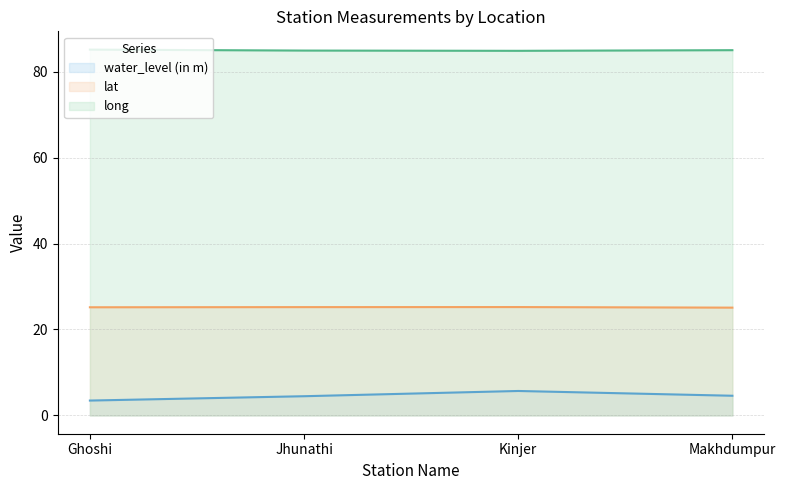

What is the difference between the maximum and minimum values in the long series?

0.3